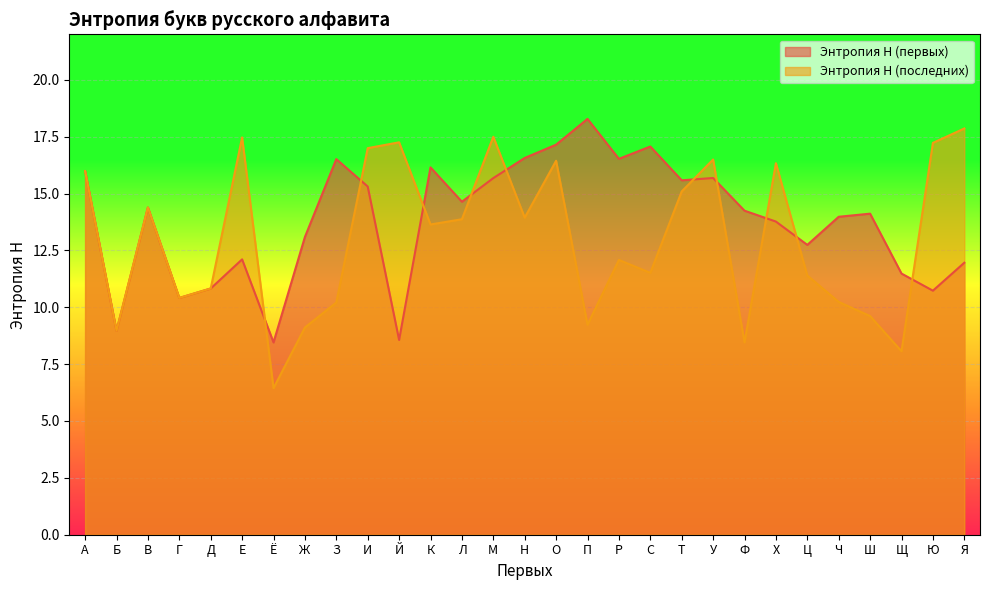

Between В and Щ, which is larger?

В